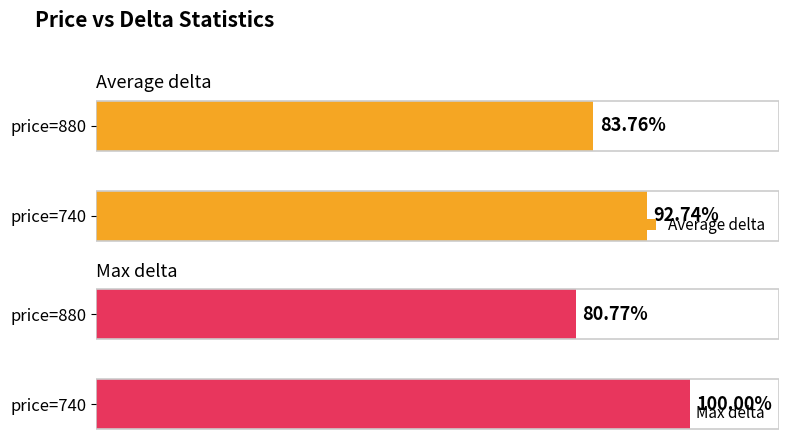

Rank the series by their average value, from lowest to highest.

Average delta, Max delta